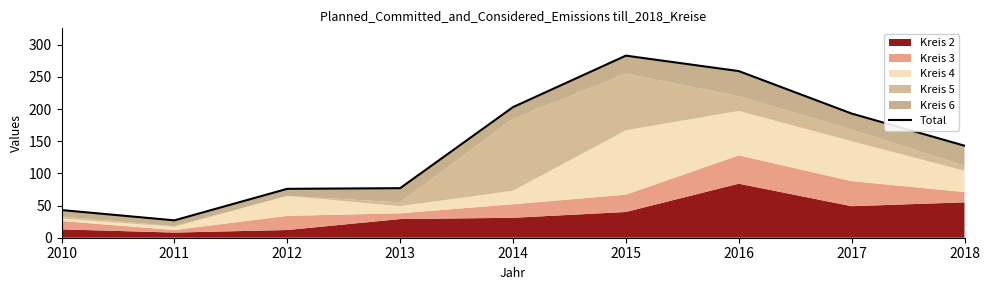

Rank the categories by value from highest to lowest.

2015, 2016, 2014, 2017, 2018, 2013, 2012, 2010, 2011